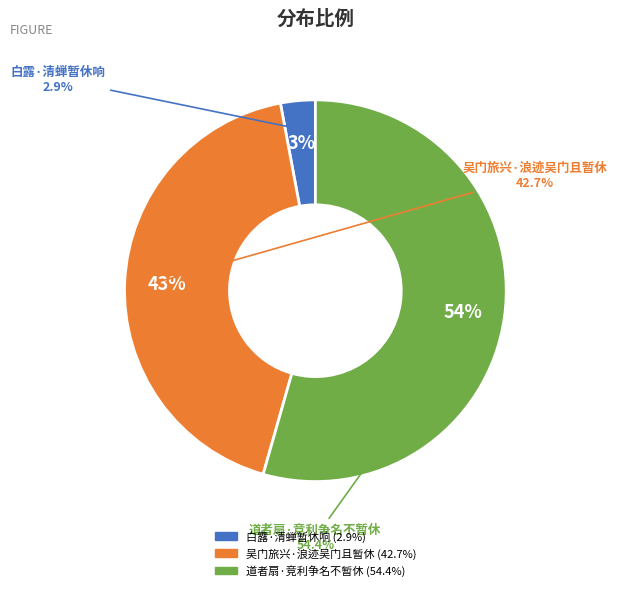

Between 白露·清蝉暂休响 and 道者扇·竞利争名不暂休, which is larger?

道者扇·竞利争名不暂休